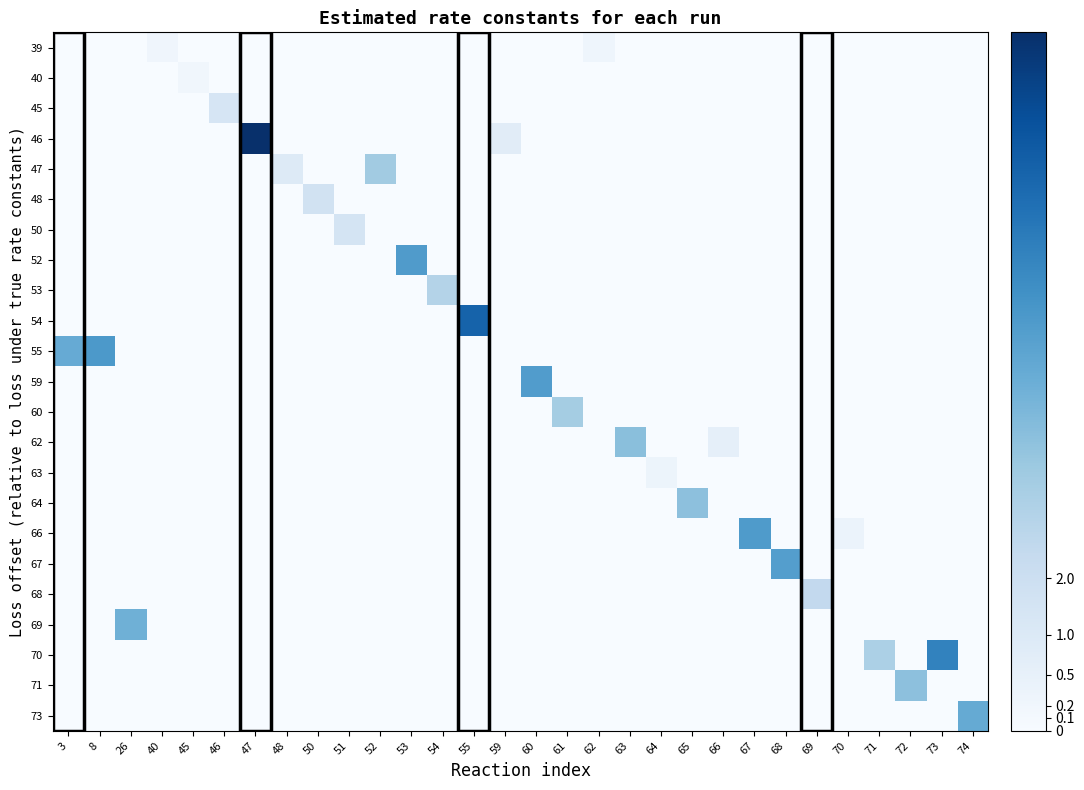

What is the total value across all series at 3?

2.6